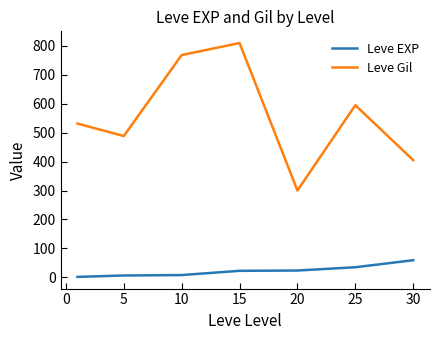

What is the maximum value for Leve EXP?

59.0